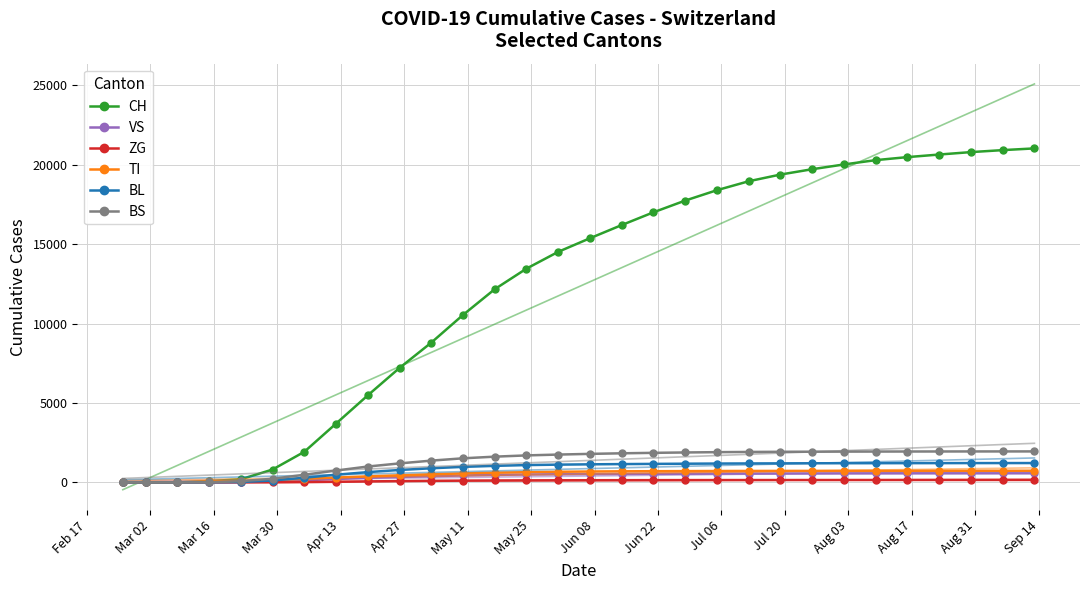

Reading right to left, transcribe all the data shown in this chart.

CH: 21024	20916	20791	20638	20476	20285	20013	19714	19378	18956	18394	17740	17002	16198	15369	14513	13456	12161	10539	8795	7202	5476	3697	1922	806	192	79	3	0	0
VS: 570	569	568	567	566	564	562	560	557	554	550	544	538	531	522	511	495	469	434	390	343	287	213	130	54	19	6	0	0	0
ZG: 152	152	151	151	150	149	148	147	146	145	144	142	140	137	134	130	125	118	109	96	80	59	35	15	0	0	0	0	0	0
TI: 731	730	729	728	727	726	724	722	720	718	714	708	702	695	683	666	640	608	562	507	444	377	302	224	155	70	61	0	0	0
BL: 1215	1214	1213	1211	1209	1207	1205	1201	1196	1190	1184	1174	1162	1150	1135	1115	1088	1038	975	886	779	644	481	290	115	21	5	0	0	0
BS: 1948	1947	1946	1944	1942	1939	1936	1930	1924	1914	1901	1882	1858	1829	1793	1749	1697	1618	1514	1368	1193	996	744	476	228	73	0	0	0	0